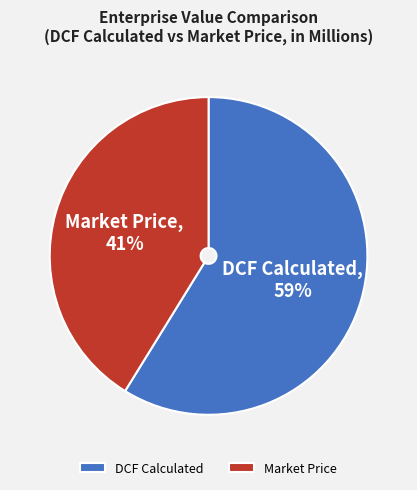

Is there a majority slice in this chart?

Yes